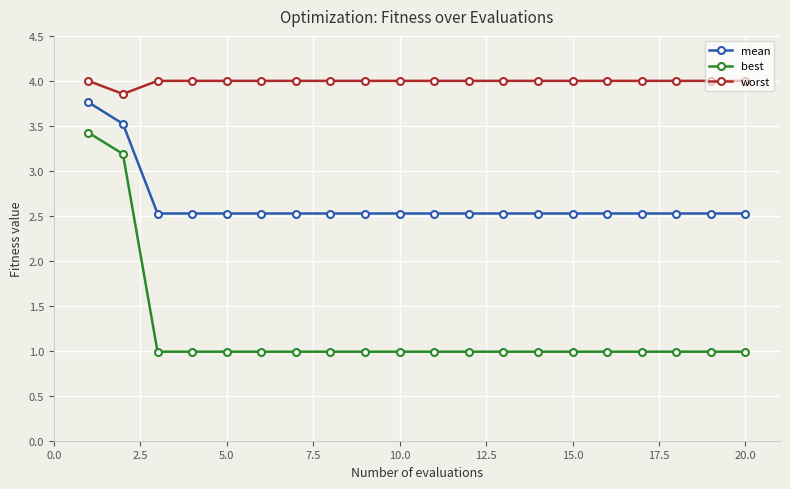

Count the mean values in the range 2 to 3.

18